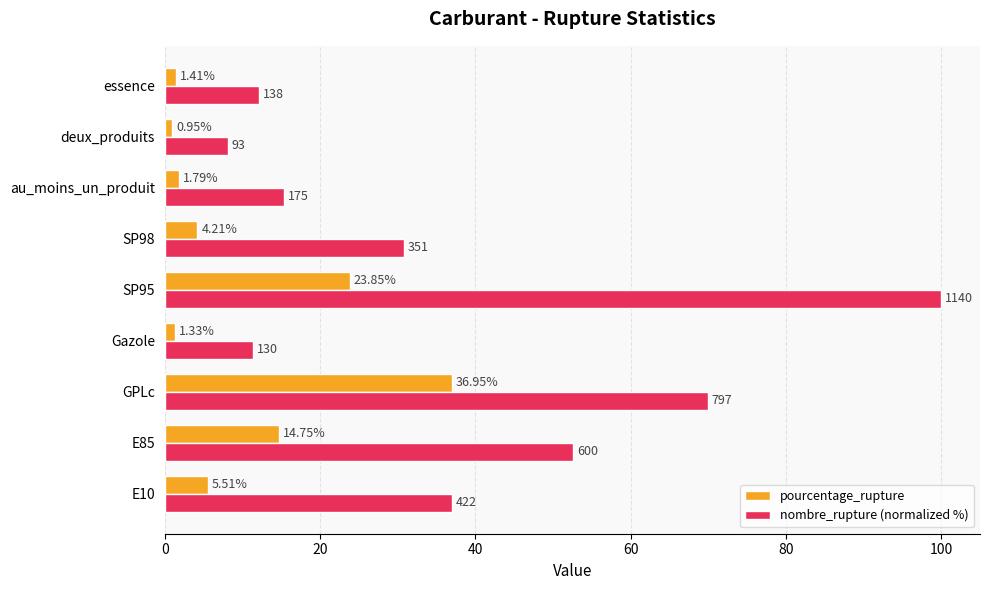

Is the value of pourcentage_rupture at E85 greater than the value of nombre_rupture (normalized %) at au_moins_un_produit?

No